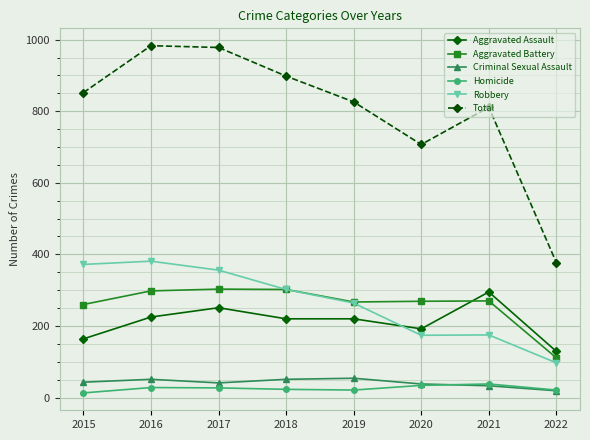

What is the total value across all series at 2021?

1622